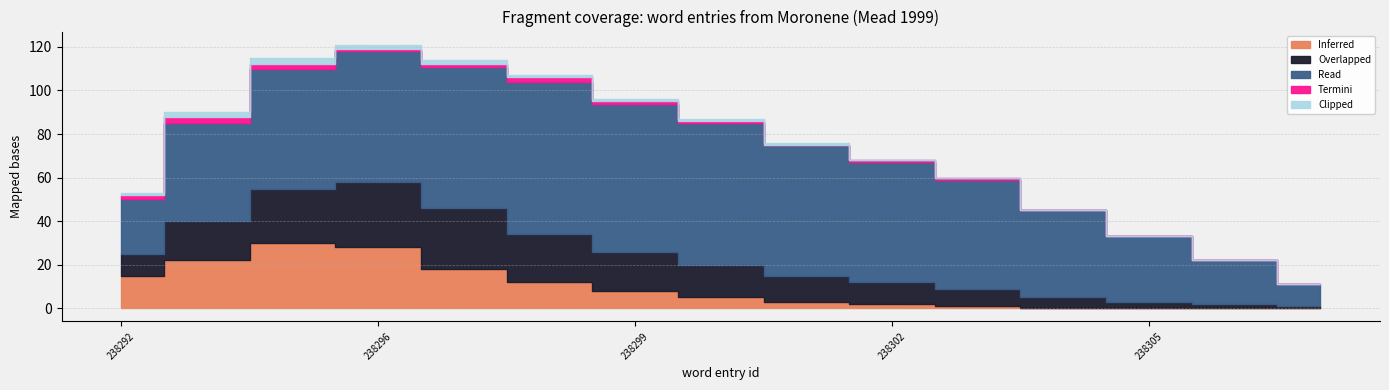

Which series has the largest total across all categories?

Read